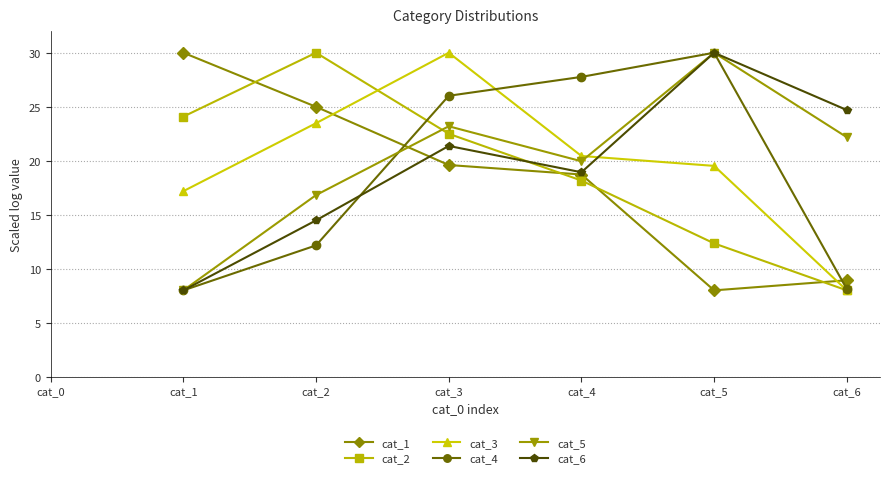

The cat_1 series shows 12.2 at cat_2. True or false?

False